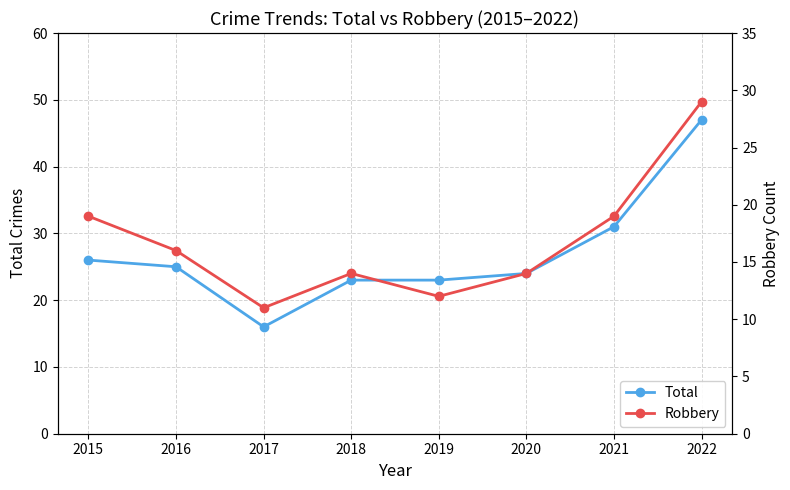

True or false: Total and Robbery intersect in this chart.

False